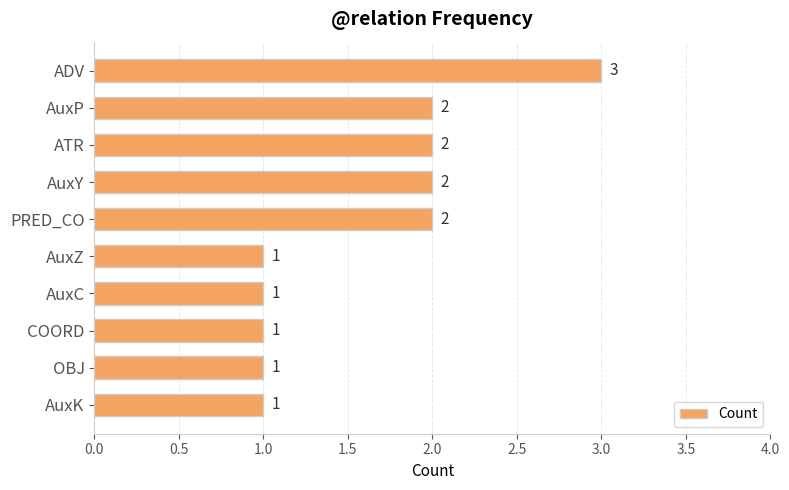

What is the value of the 2nd bar from the top?

2